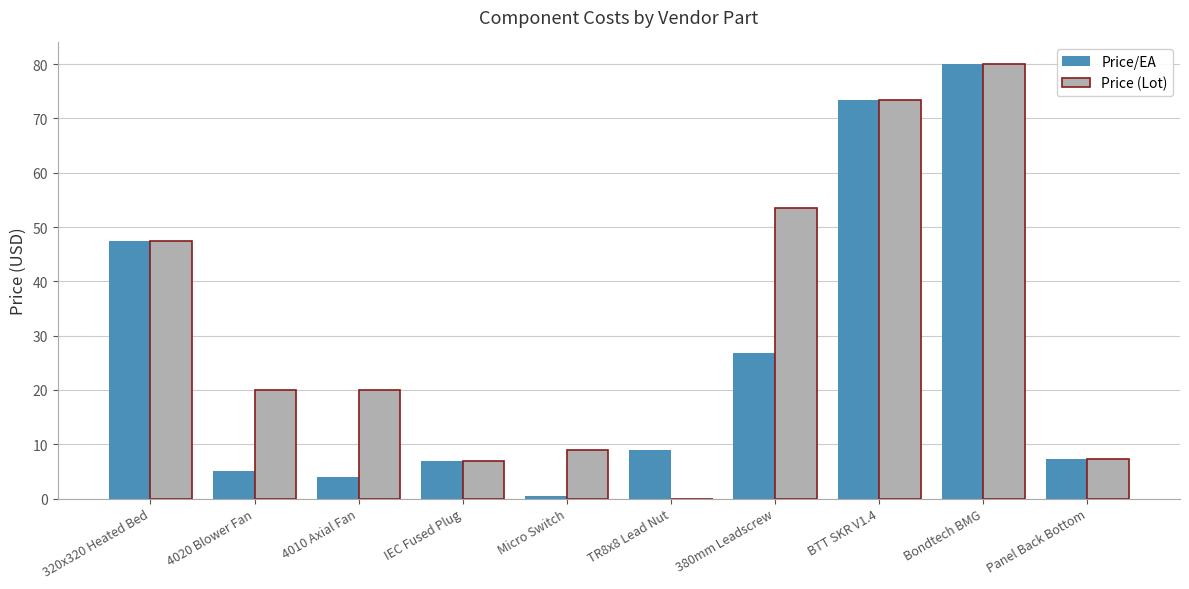

What is the sum of all Price/EA values?

260.4